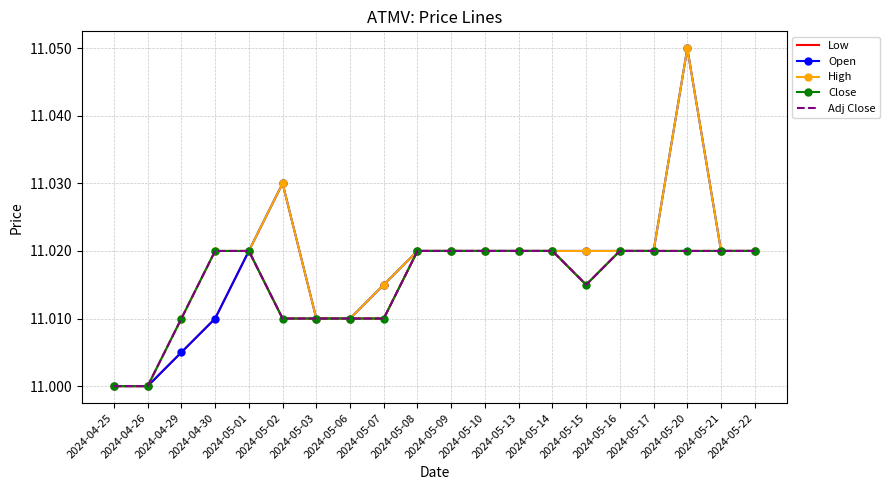

Does the chart have visible grid lines?

Yes